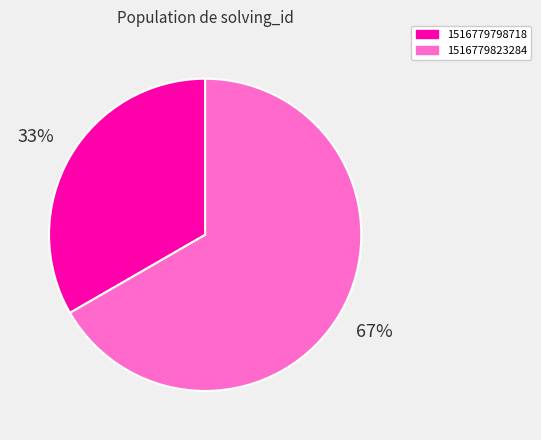

Which slice is the largest?

1516779823284